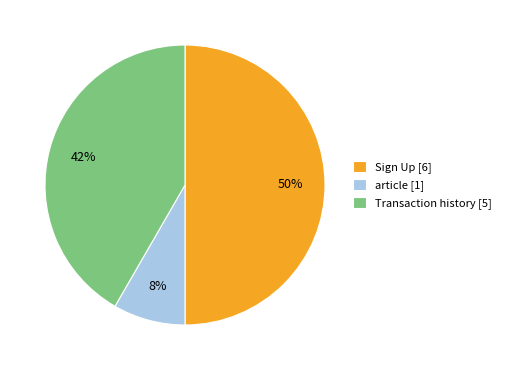

To the nearest percent, what is the combined percentage of Transaction history and Sign Up?

92%